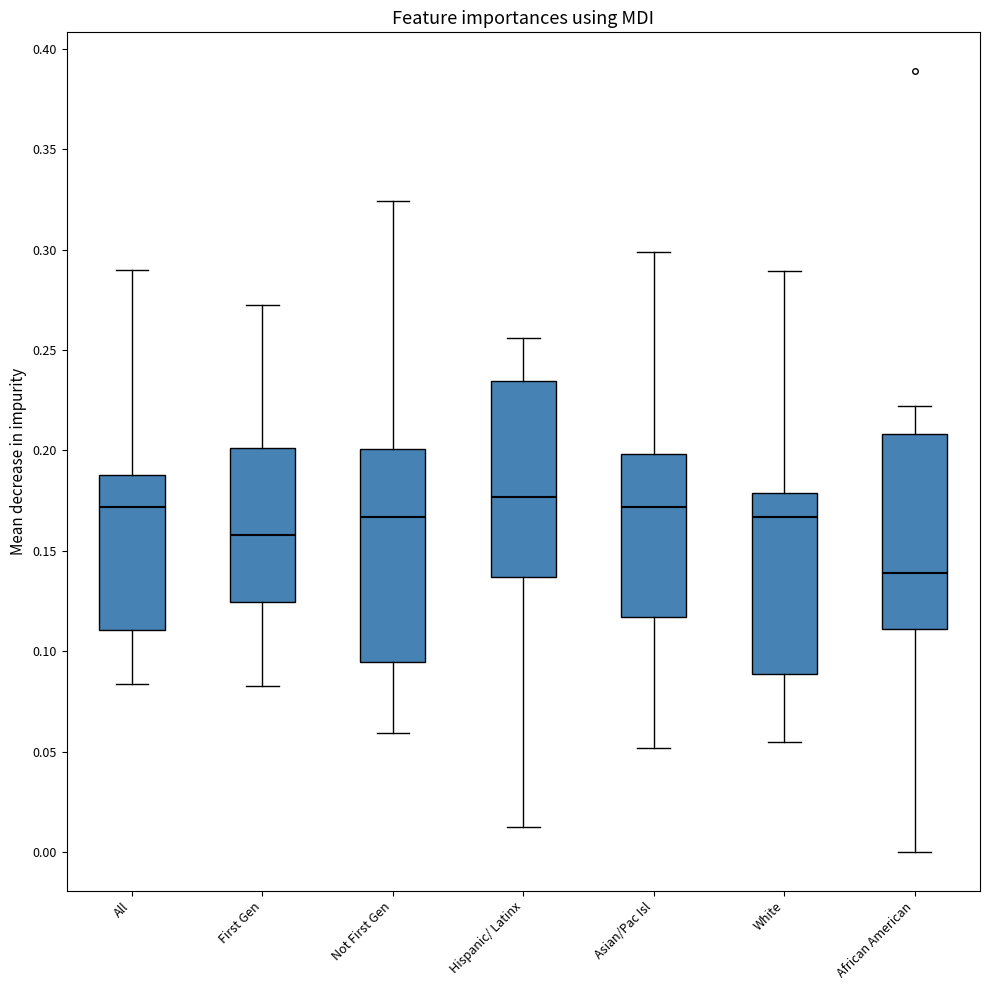

Reading left to right, transcribe this box plot: for each box, give where its median line is, the range the box spans, and where its two whiskers end, as read against the y-axis. The values are not printed on the chart, so give them approximately, as read against the axis.

All: median 0.170, box 0.110 to 0.190, whiskers 0.085 to 0.290
First Gen: median 0.160, box 0.125 to 0.200, whiskers 0.085 to 0.275
Not First Gen: median 0.165, box 0.095 to 0.200, whiskers 0.060 to 0.325
Hispanic/ Latinx: median 0.175, box 0.135 to 0.235, whiskers 0.010 to 0.255
Asian/Pac Isl: median 0.170, box 0.115 to 0.200, whiskers 0.050 to 0.300
White: median 0.165, box 0.090 to 0.180, whiskers 0.055 to 0.290
African American: median 0.140, box 0.110 to 0.210, whiskers 0.000 to 0.220